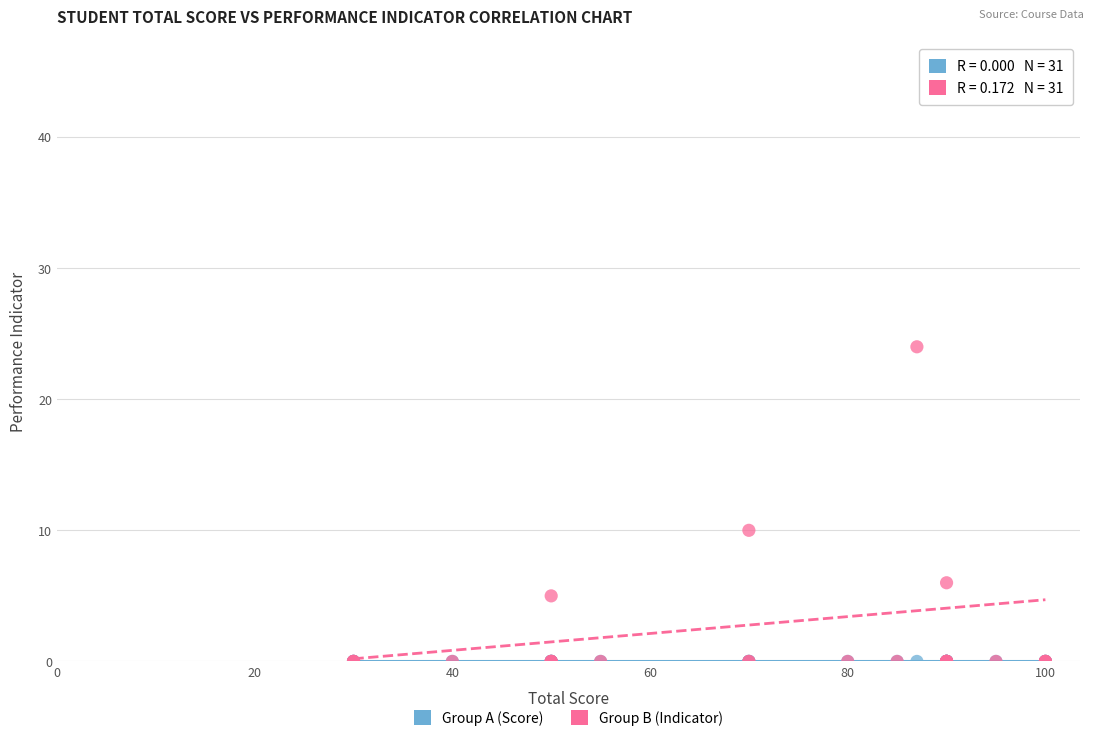

Which series reaches the maximum Y coordinate?

Group B (Indicator)